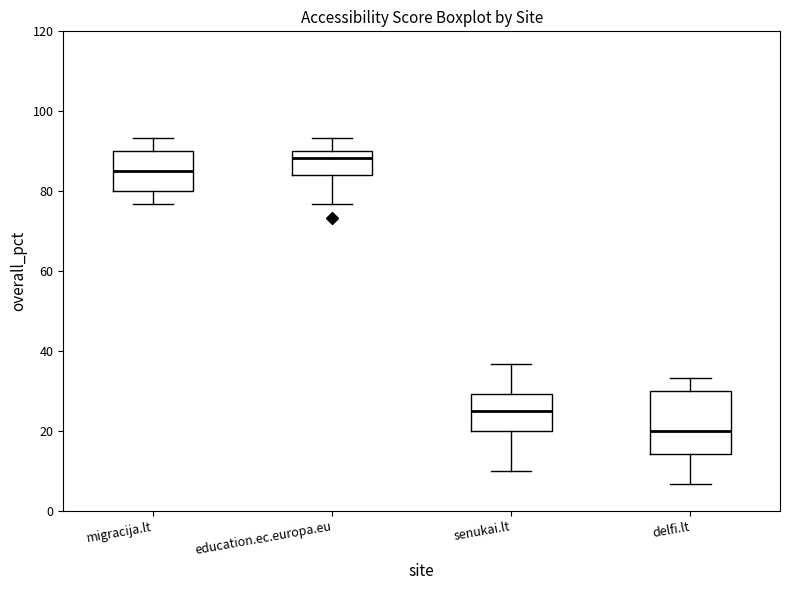

Reading left to right, read every box against the y-axis: the position of its median line, the range the box covers, and the ends of its whiskers. The values are not printed on the chart, so give them approximately, as read against the axis.

migracija.lt: median 86, box 80 to 90, whiskers 76 to 94
education.ec.europa.eu: median 88, box 84 to 90, whiskers 76 to 94
senukai.lt: median 26, box 20 to 30, whiskers 10 to 36
delfi.lt: median 20, box 14 to 30, whiskers 6 to 34